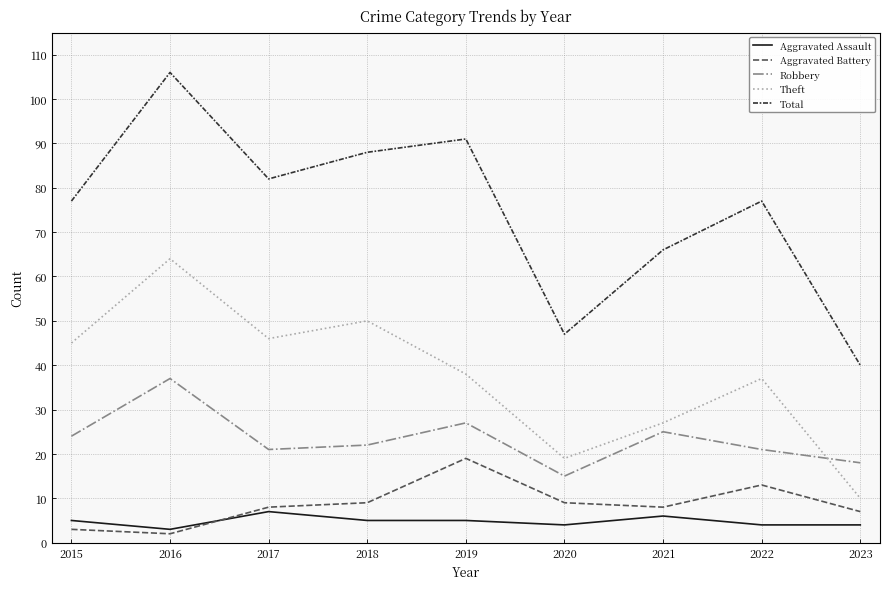

True or false: Robbery has a value of 21 at 2017.

True